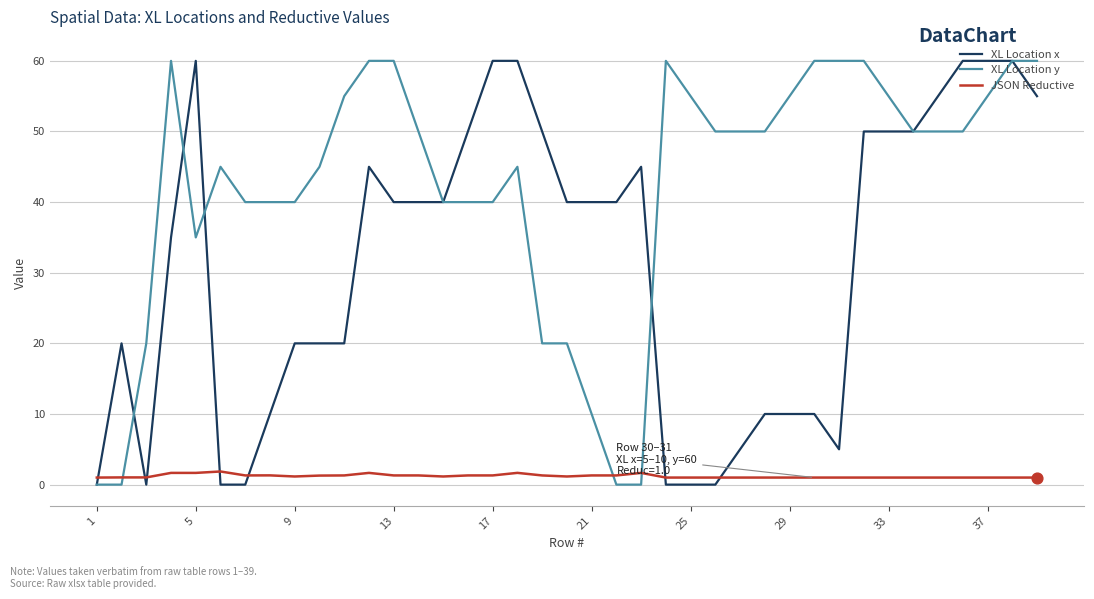

What is the maximum value shown in the chart?

60.0